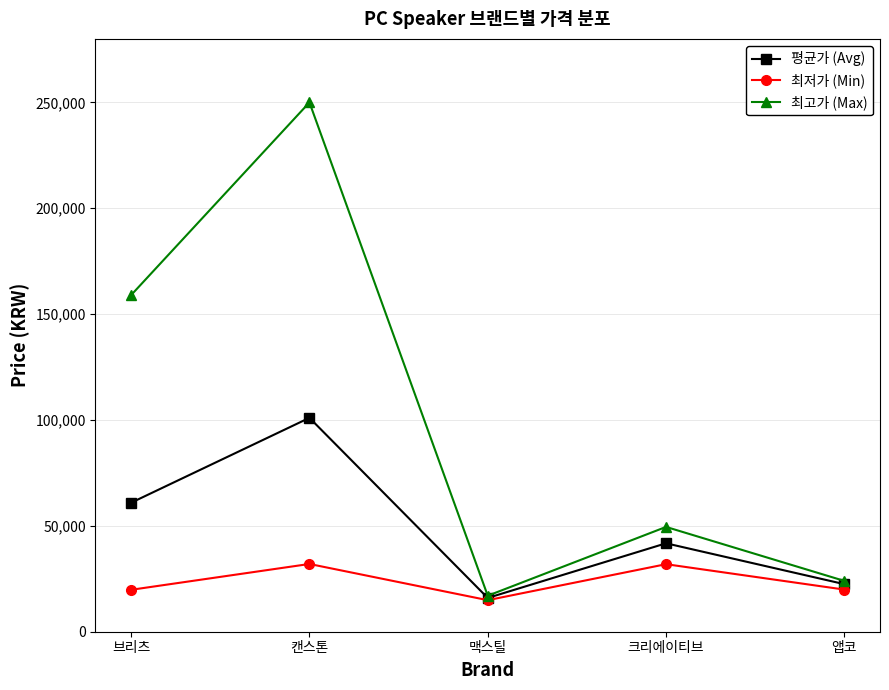

True or false: 최저가 (Min) has more than 2 points higher than both neighbors.

False